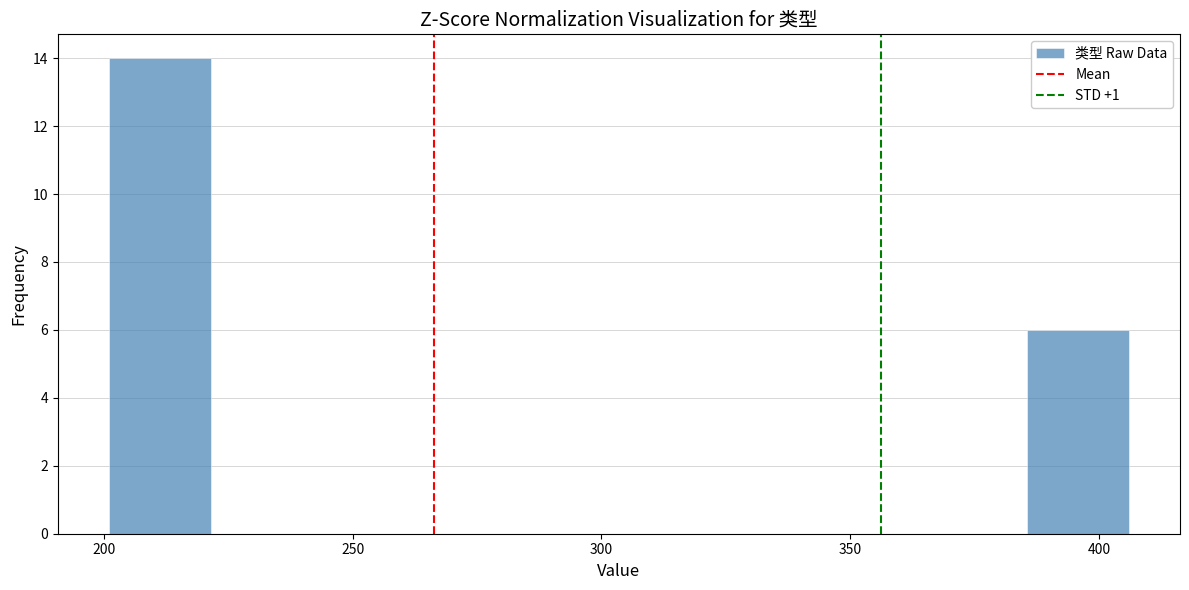

Which range on the x-axis has the tallest bar?

201.0 to 221.5